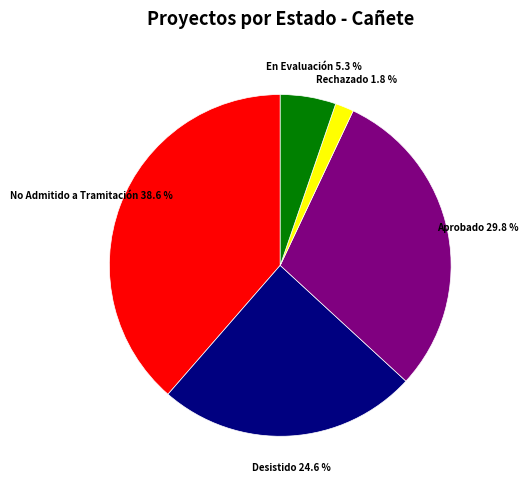

Is No Admitido a Tramitación the majority of the pie?

No